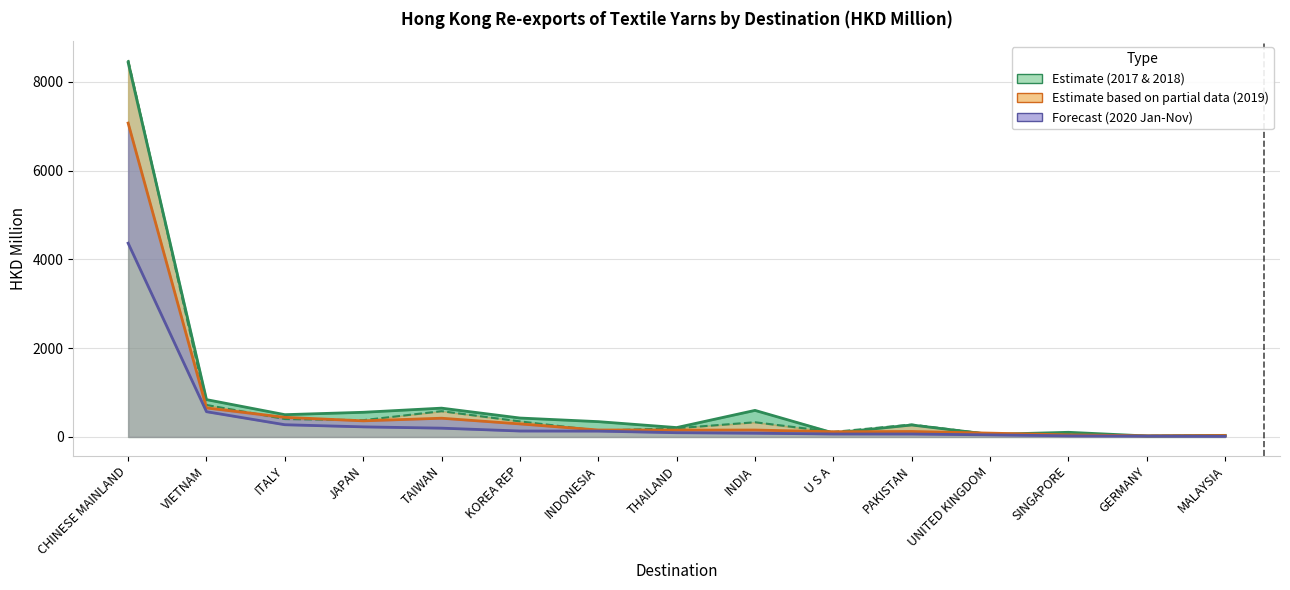

At which category is the sum across all series the highest?

CHINESE MAINLAND